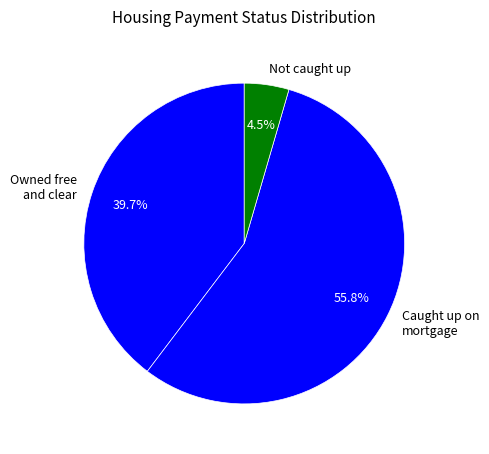

Is there any slice that represents more than half of the pie?

Yes